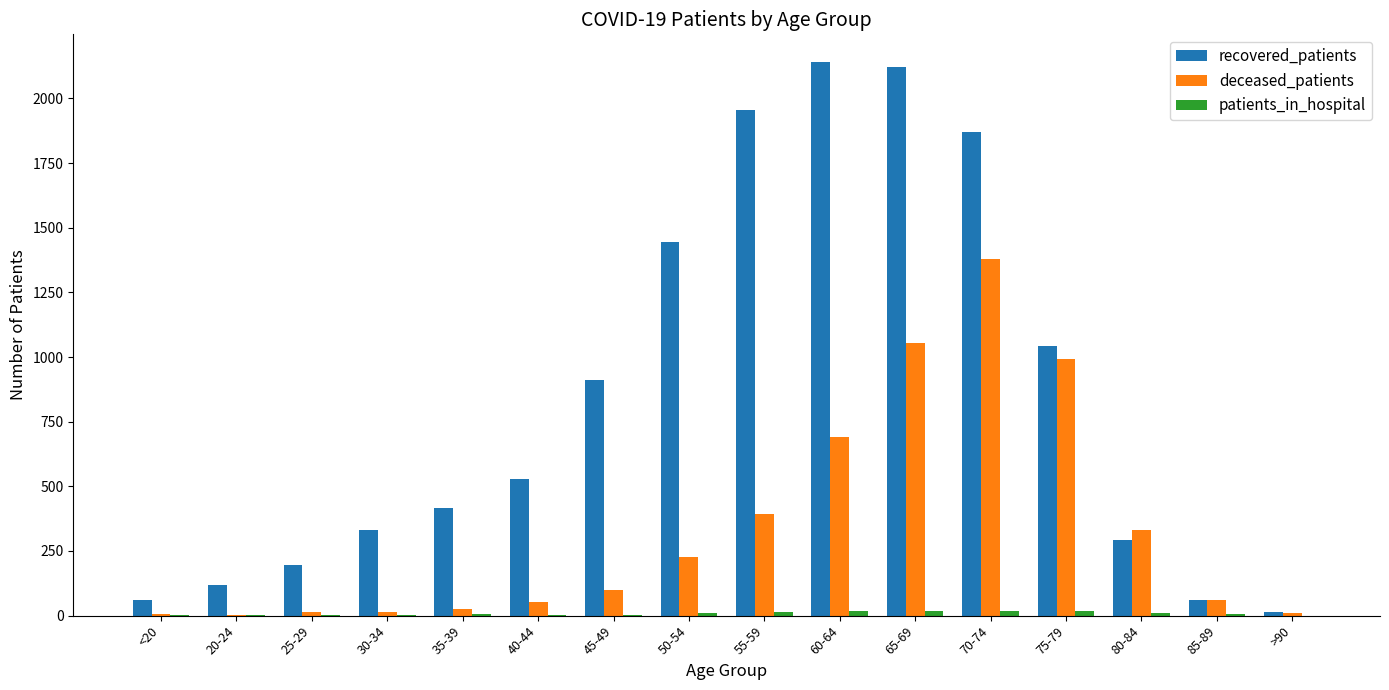

Which series has the largest total across all categories?

recovered_patients